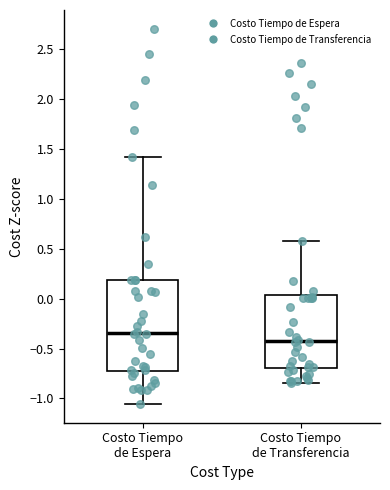

Which box is the tallest, from its lower edge to its upper edge?

Costo Tiempo de Espera